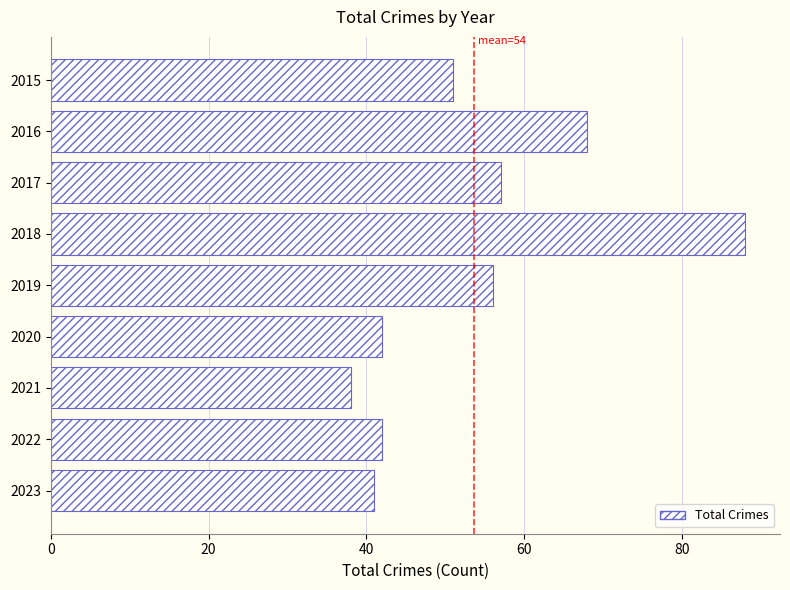

The value at 2023 is 41. True or false?

True